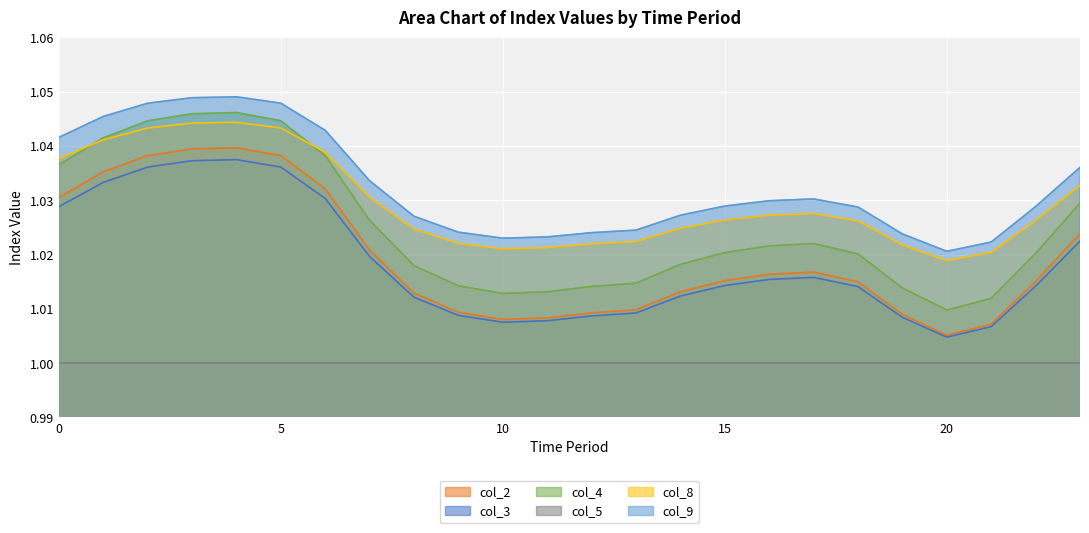

What is the value of the col_9 point at the 17th from the left?

1.0